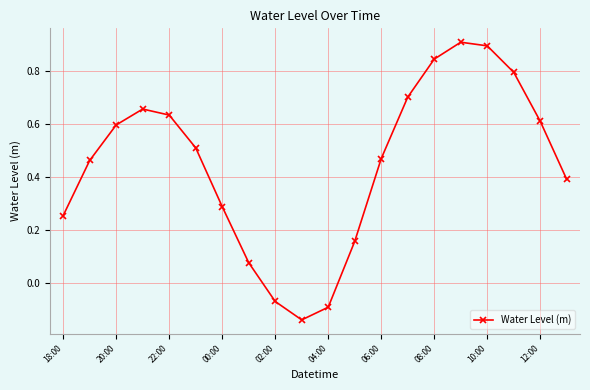

How many lines are shown in the chart?

1